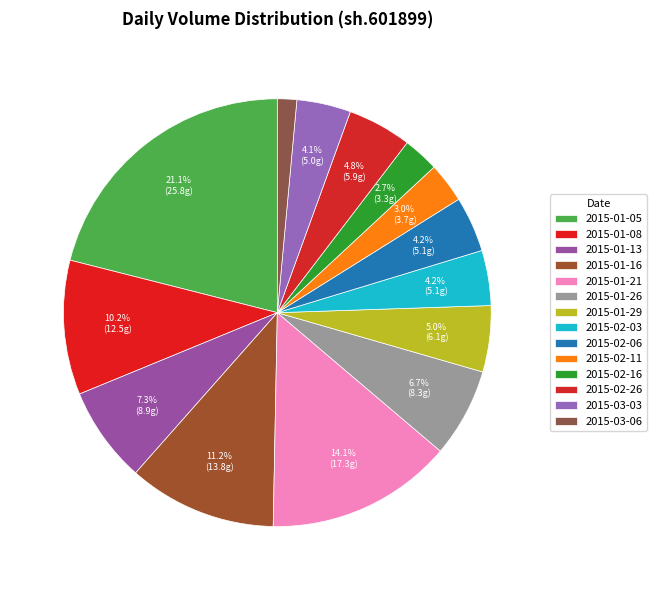

Is there any slice that represents more than half of the pie?

No